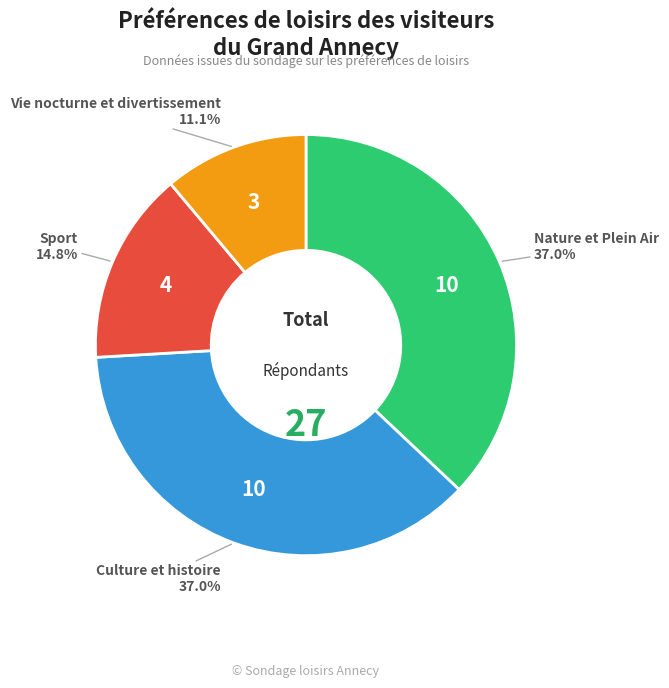

Which category has the smallest portion of the pie?

Vie nocturne et divertissement